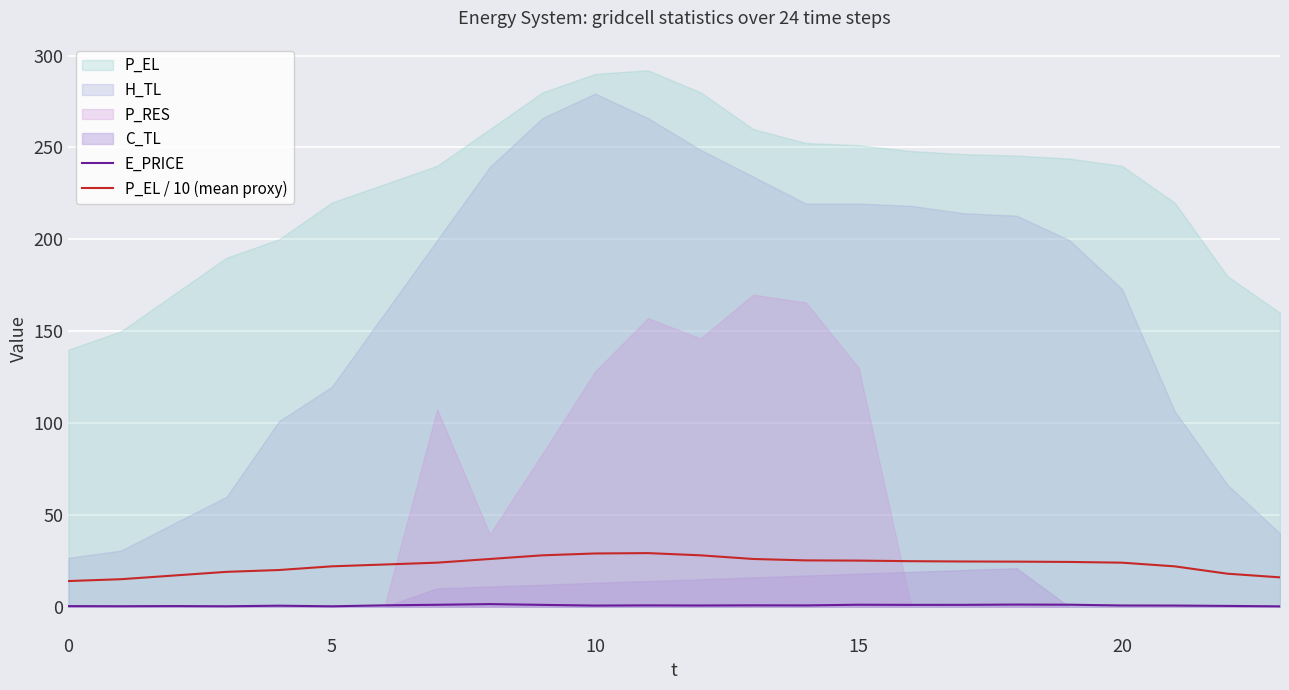

True or false: E_PRICE has a value of 0.4 at 0.

True